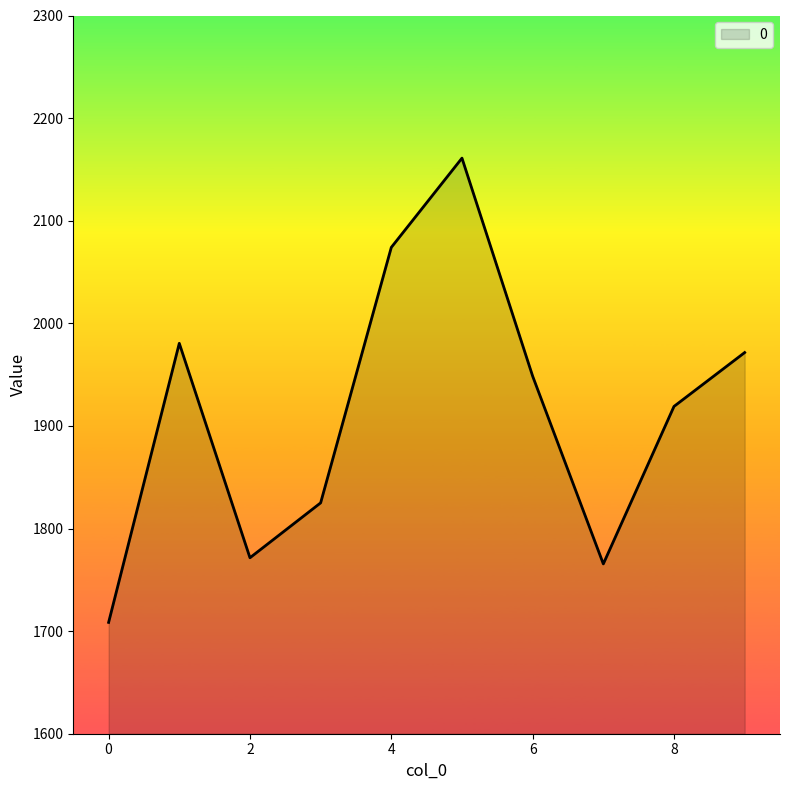

What is the difference between the maximum and minimum values?

452.5